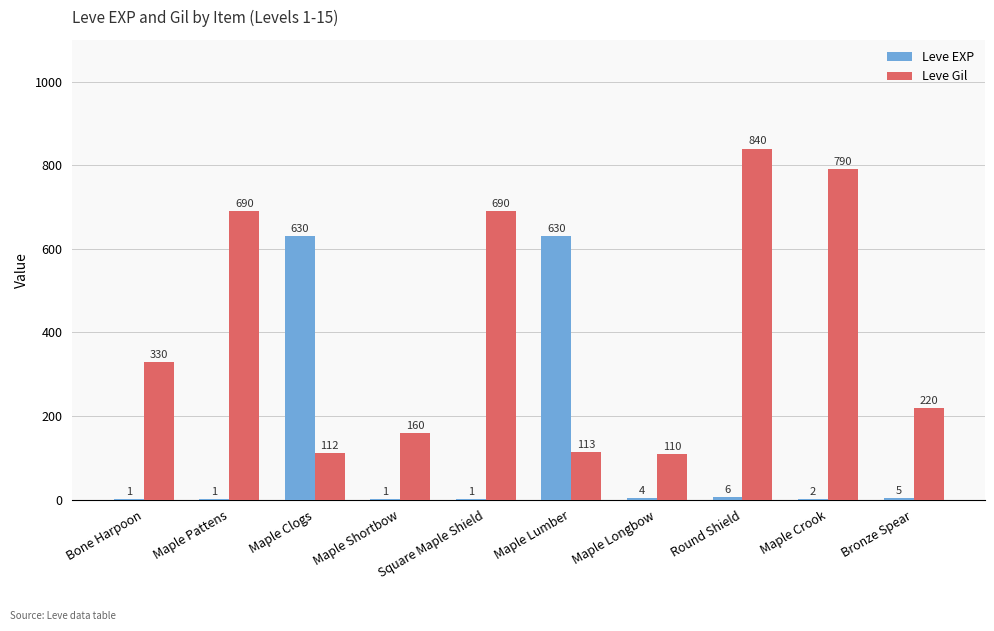

What is the sum of all Leve Gil values?

4055